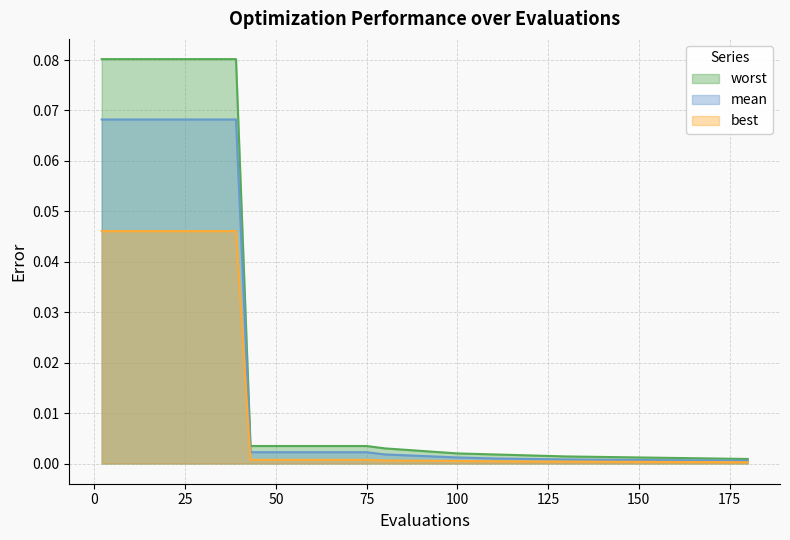

Is it true that best equals 0.0 at 50?

True